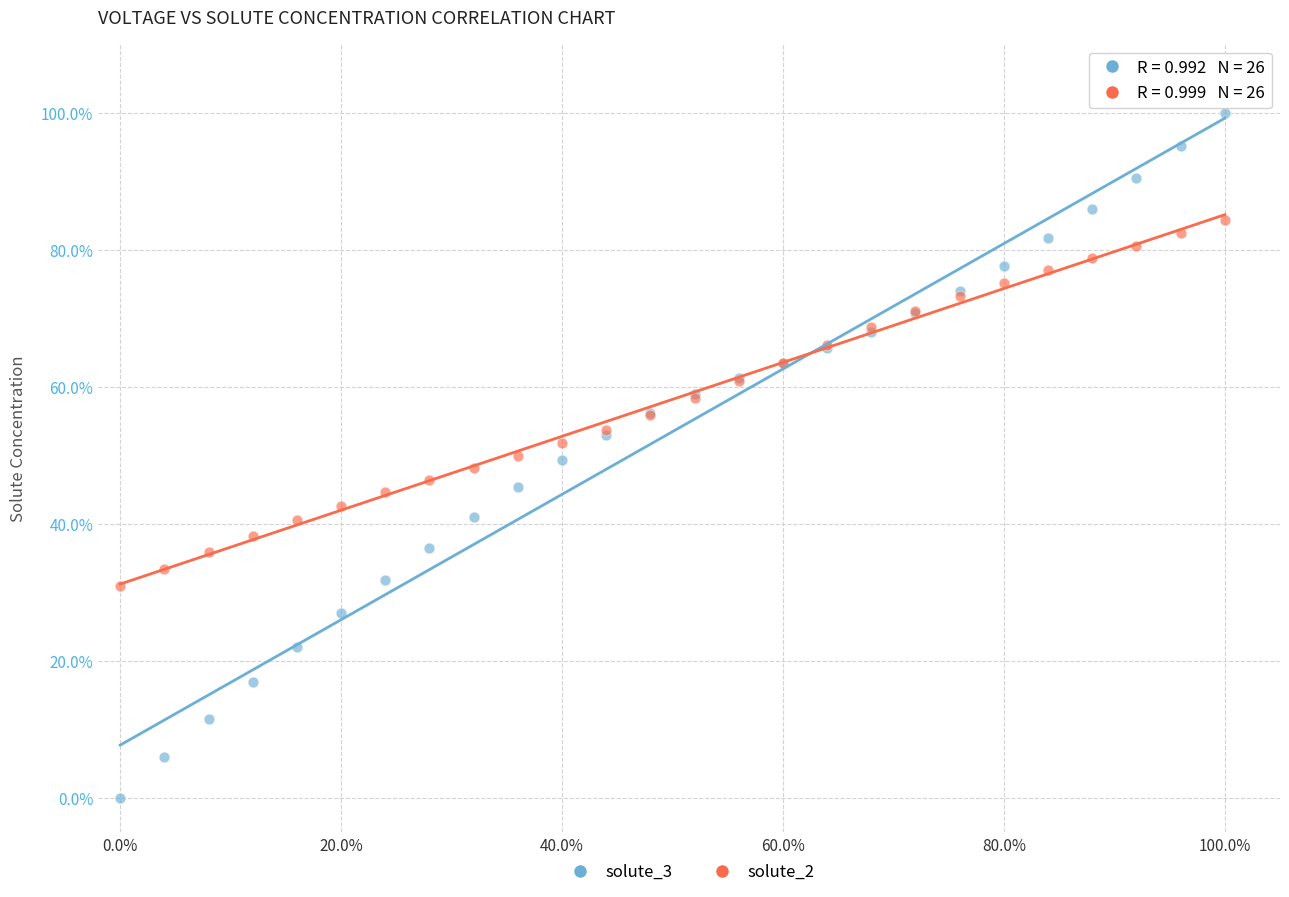

What are all the series names shown in the legend?

solute_3, solute_2